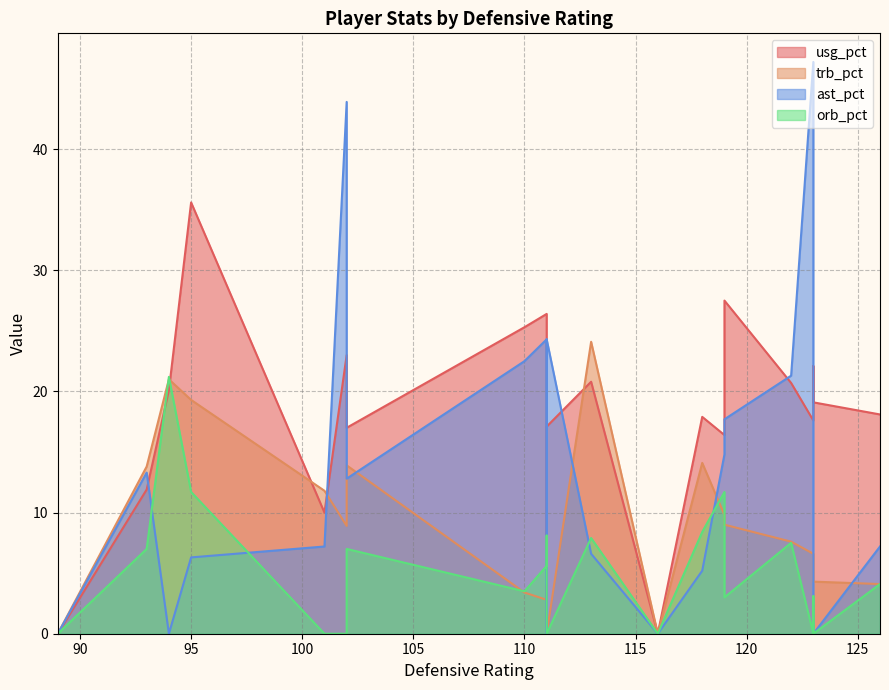

What is the average value of the trb_pct series?

8.3